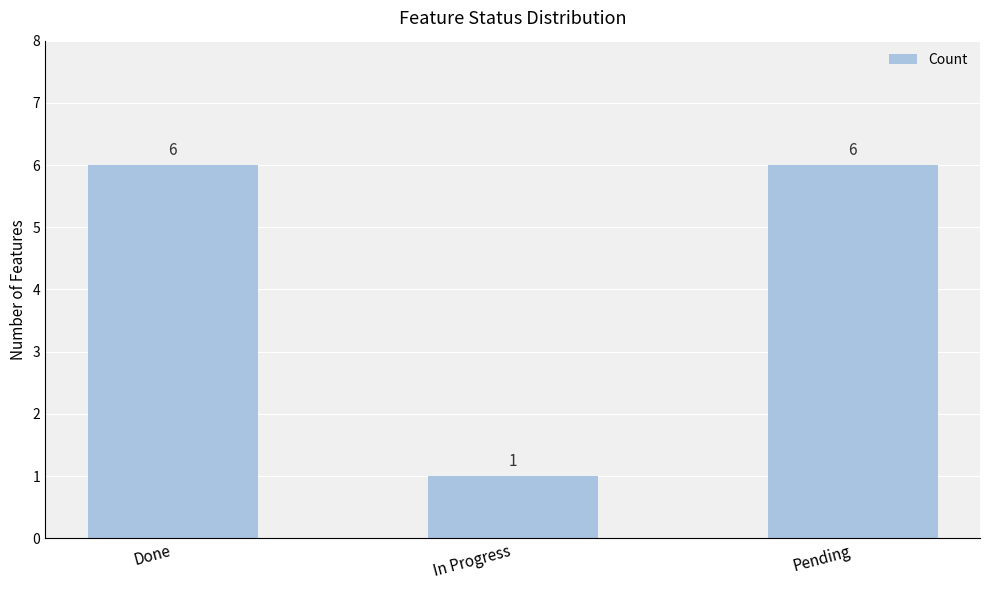

Approximately how many times larger is the value at Pending compared to Done?

1.0